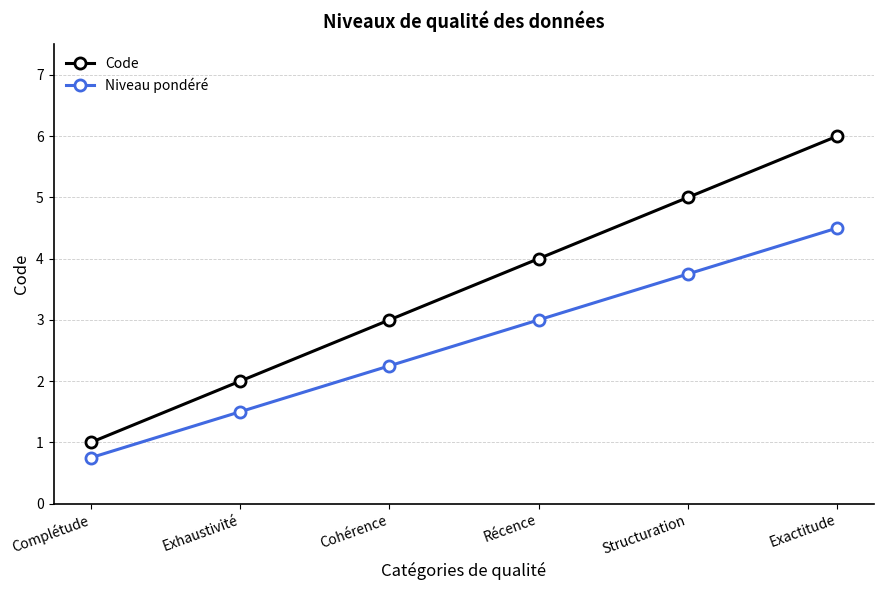

Which series has the largest range (max minus min)?

Code